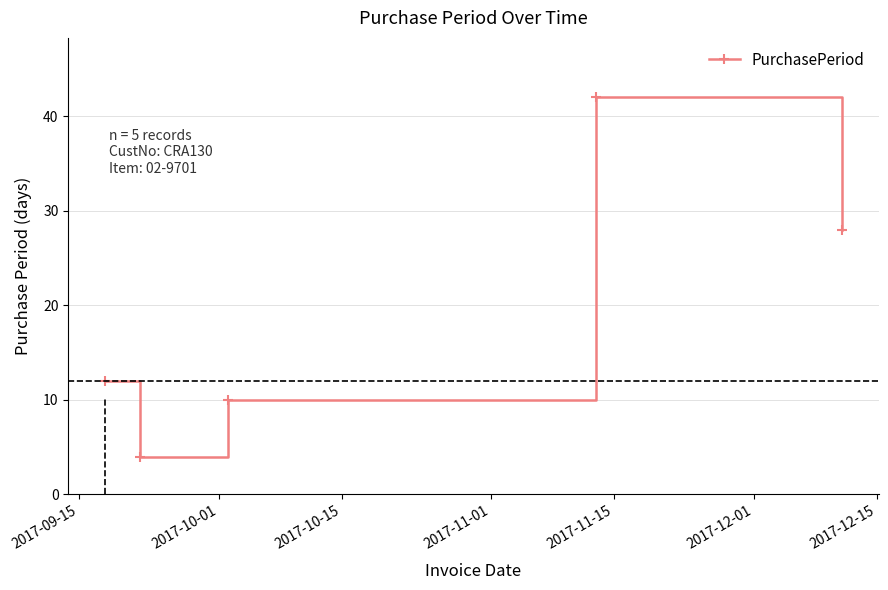

How many interior local valleys (lower than both neighbors) does the data have?

1